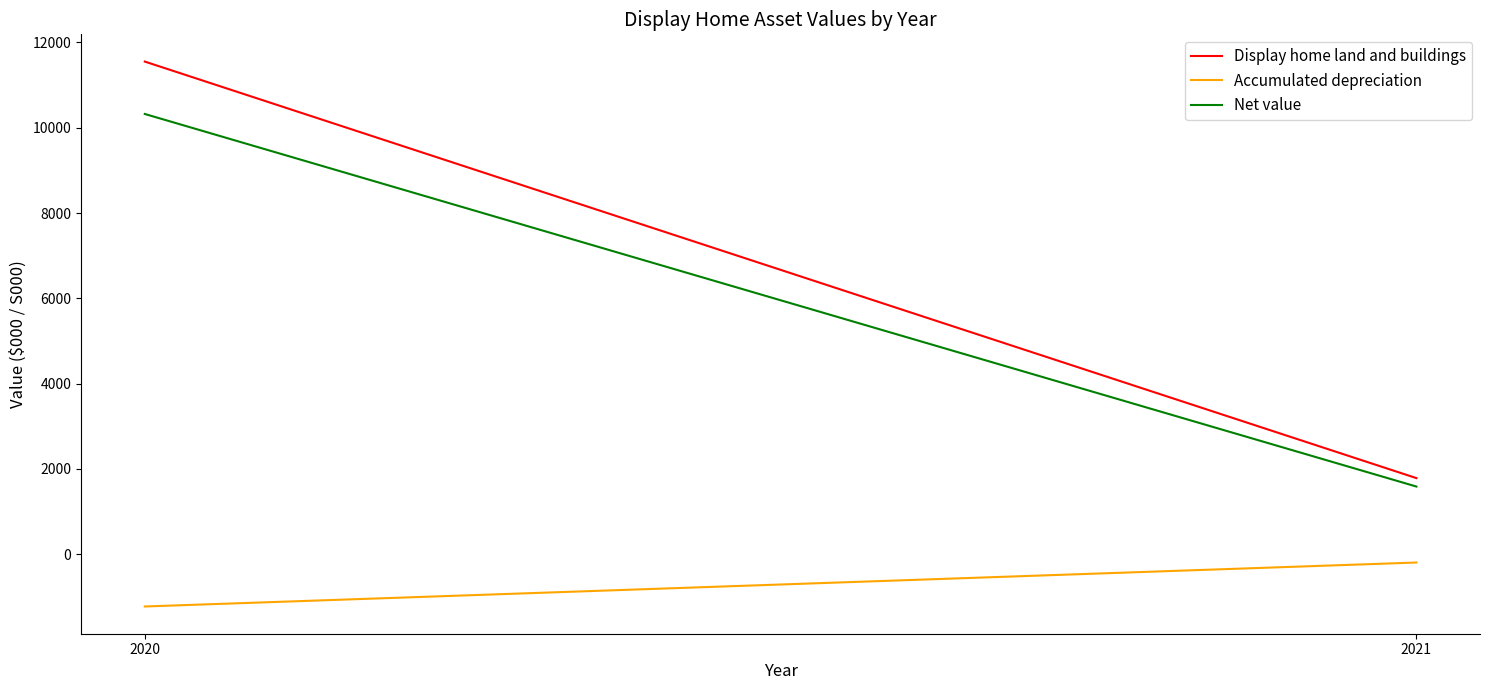

Which category has the lowest value across all series?

2020